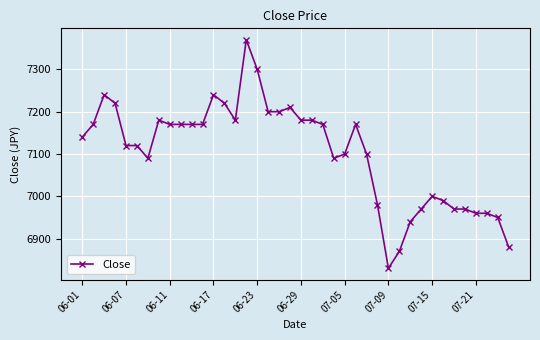

True or false: the data has more than 2 interior local peaks.

True